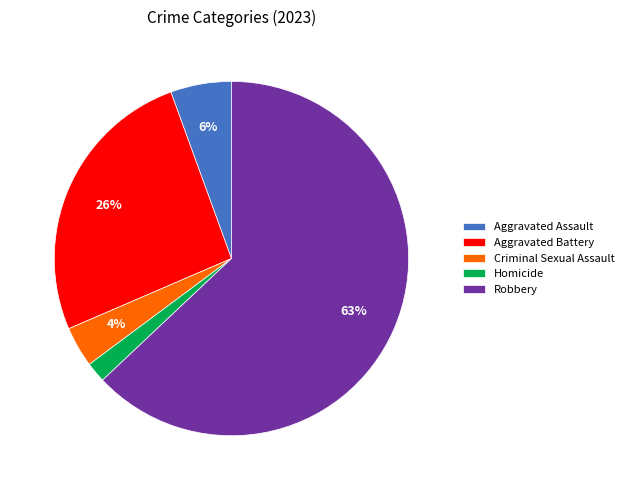

To the nearest percent, what is the difference between the Aggravated Assault and Homicide slice percentages?

4%